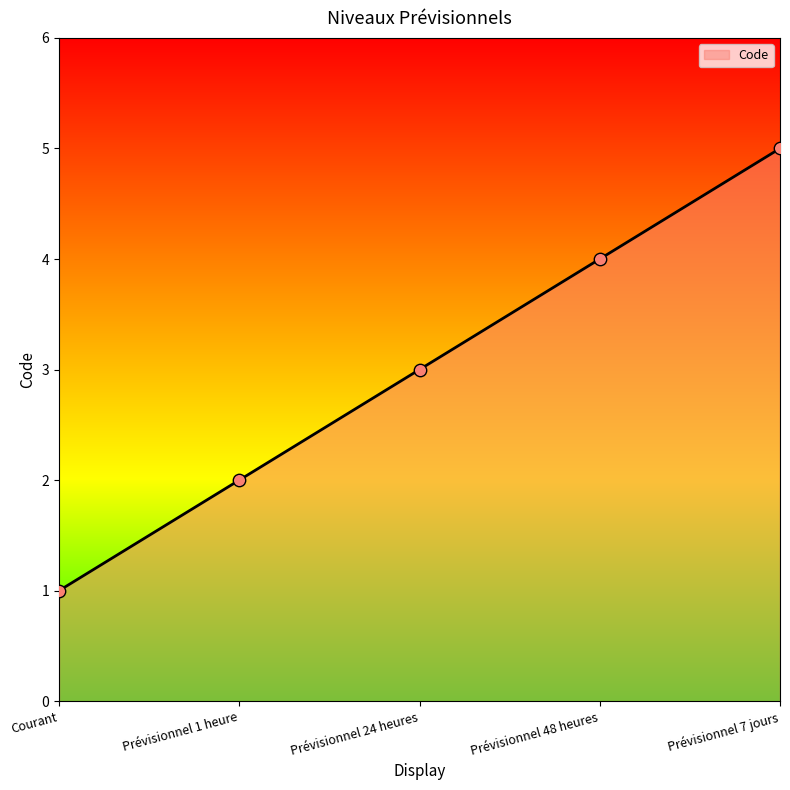

Approximately how many times larger is the value at Prévisionnel 48 heures compared to Prévisionnel 24 heures?

1.3